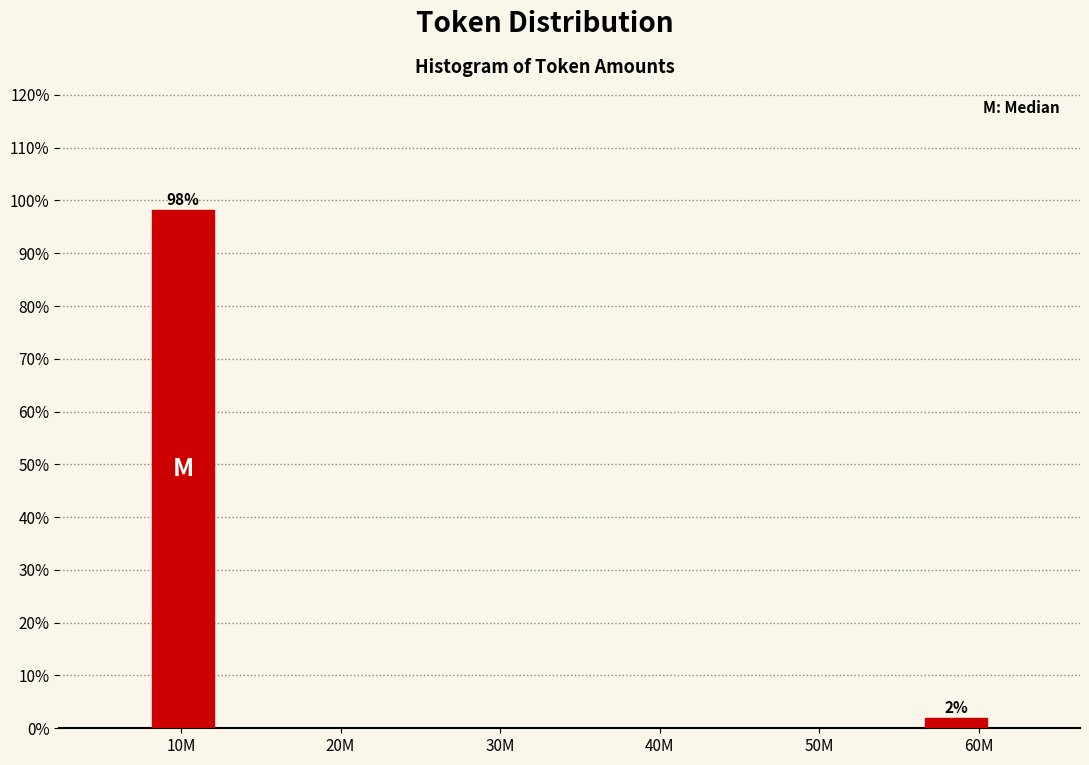

The chart shows a value of 98.1 at 10M. True or false?

True